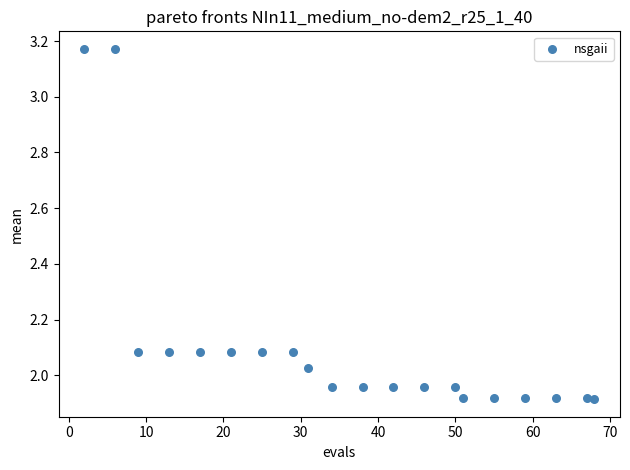

What is the range of X values (max minus min)?

66.0